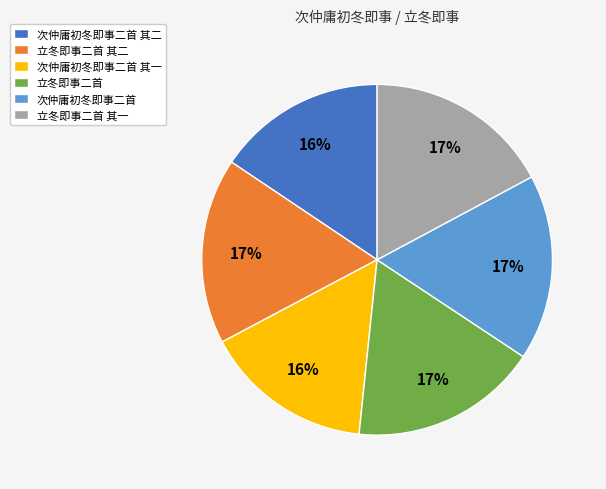

How many slices are in this pie chart?

6